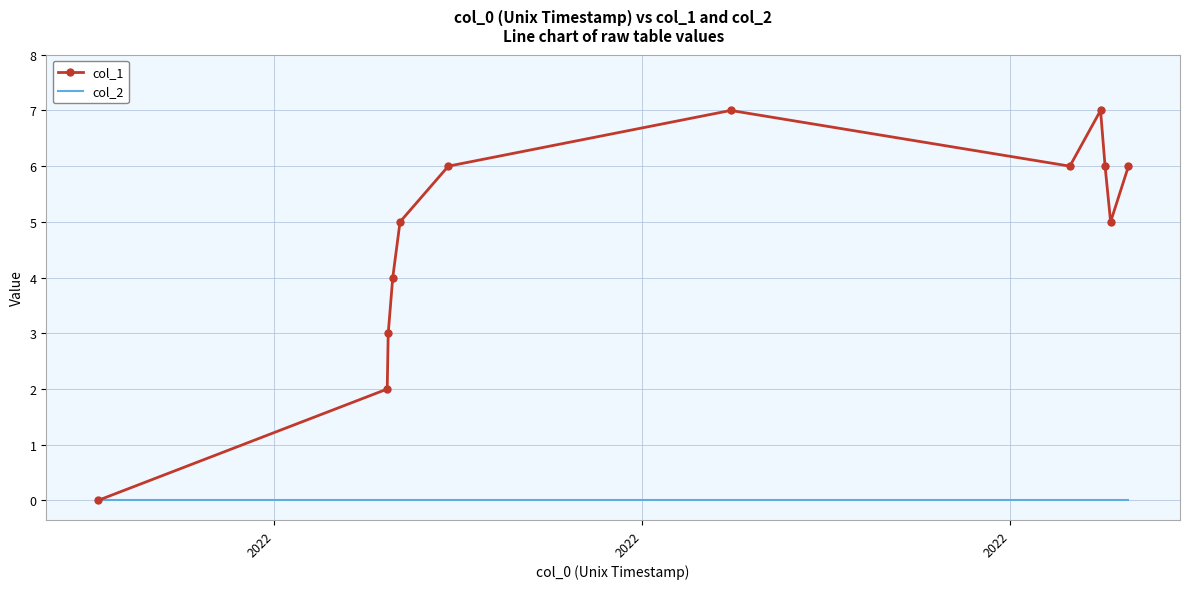

List the series in order of their overall mean, lowest first.

col_2, col_1